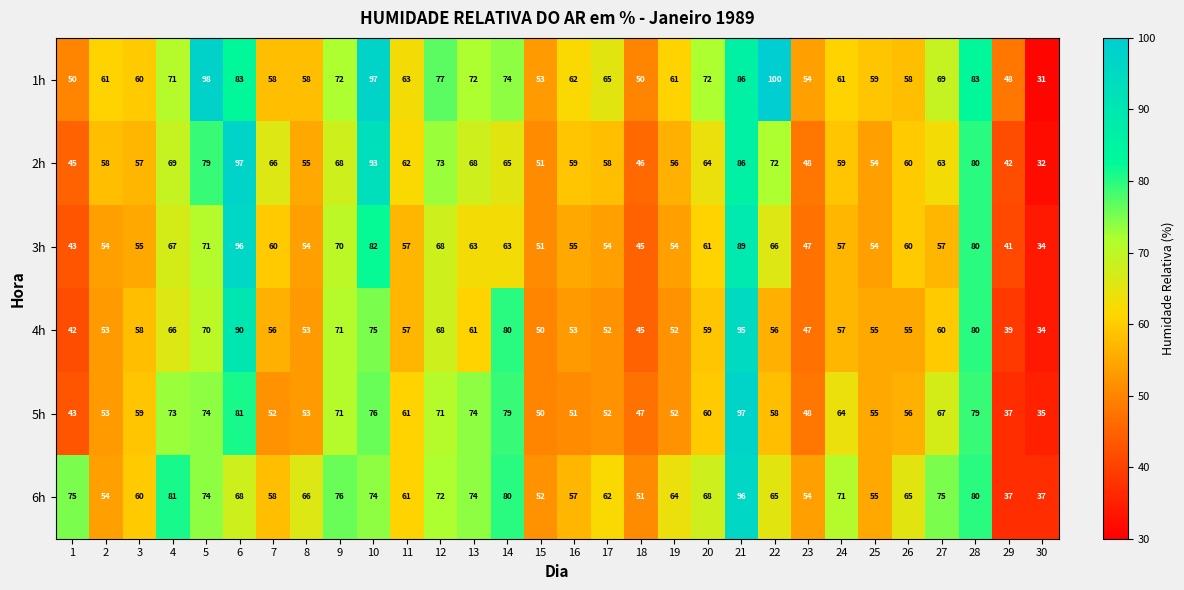

Which series changed the most between 15 and 30?

1h